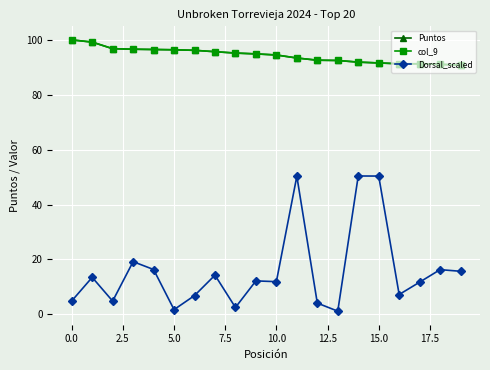

Is this an area chart (filled region under the line)?

No